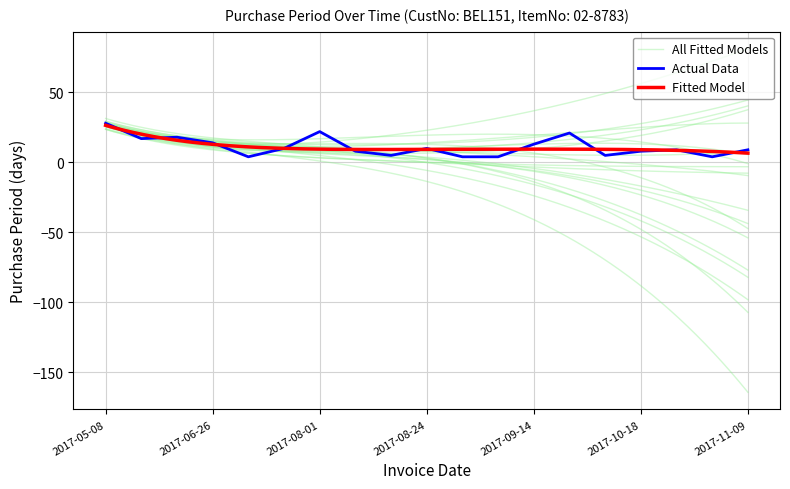

The chart shows a value of 41 at 2017-05-08. True or false?

False